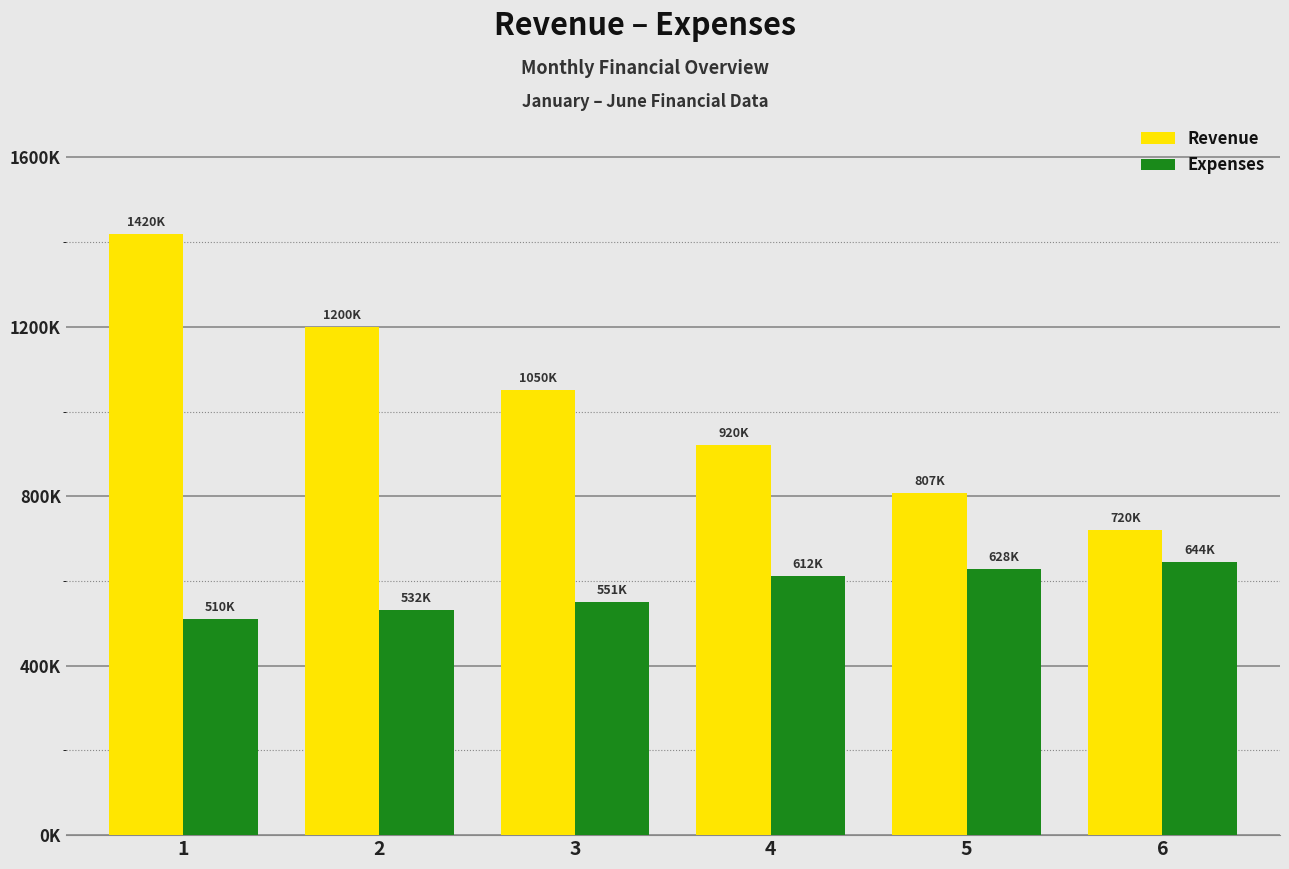

Is it true that Revenue equals 1050000 at 3?

True